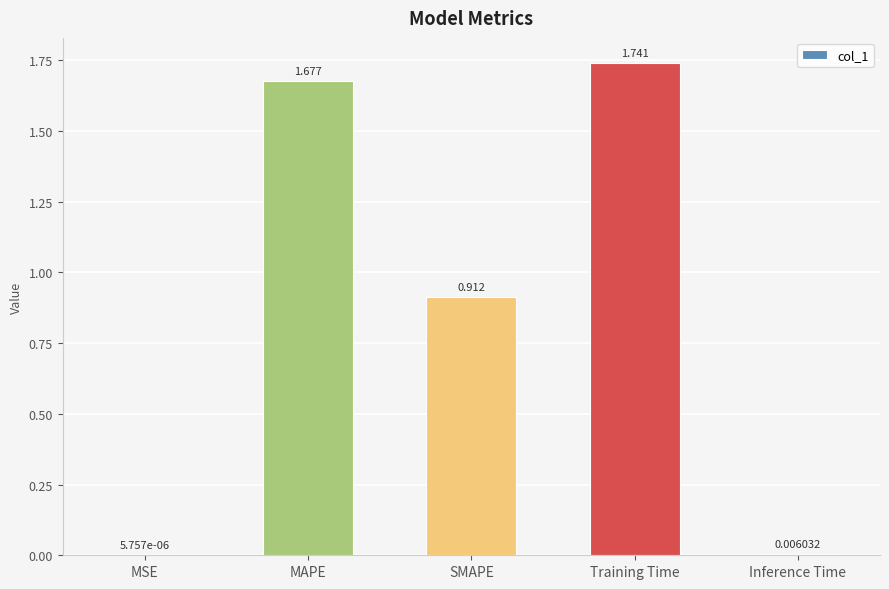

What is the change in value from MSE to SMAPE?

+0.9